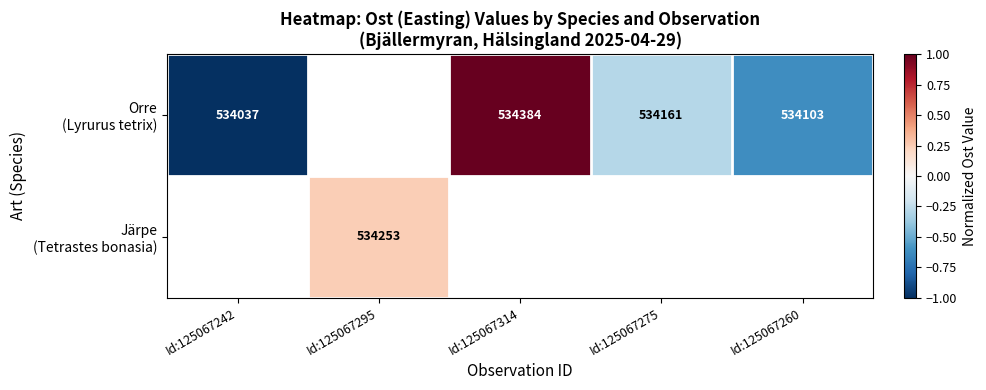

What is the greatest value displayed?

1.0